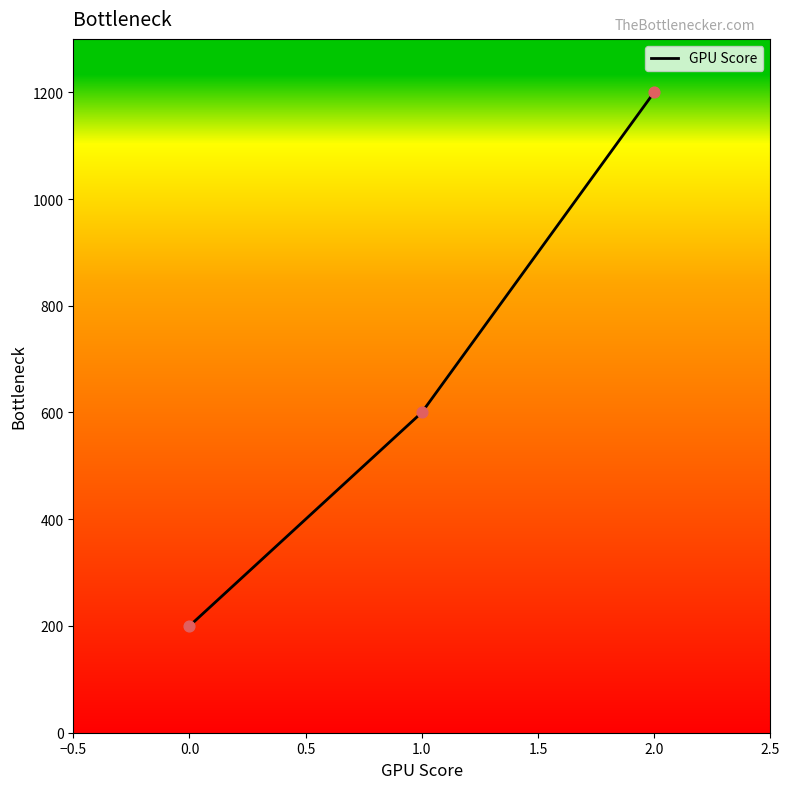

Which has a higher value, 1.0 or 0.0?

1.0